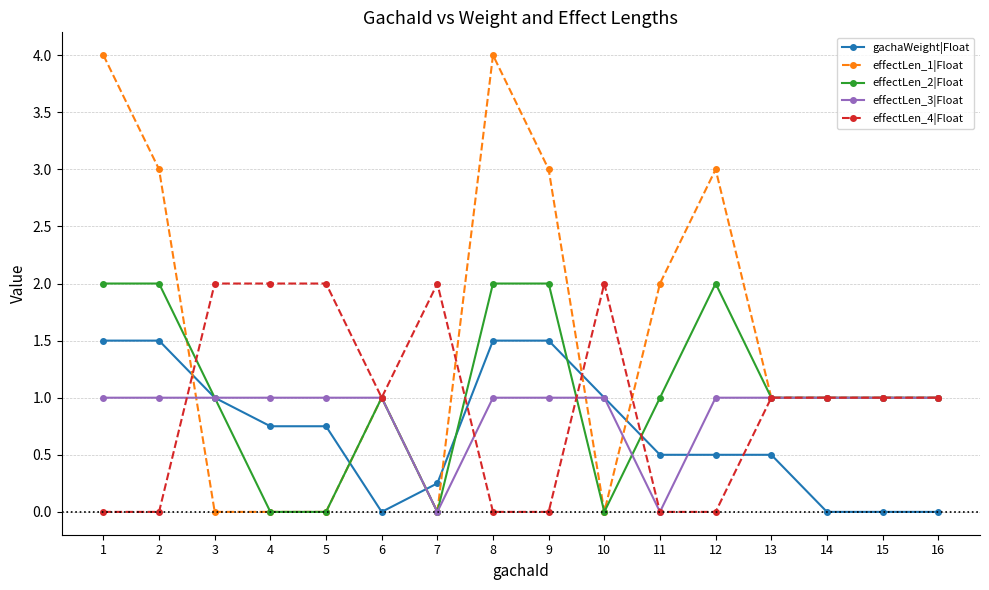

Is it true that effectLen_2|Float equals 1.2 at 7?

False